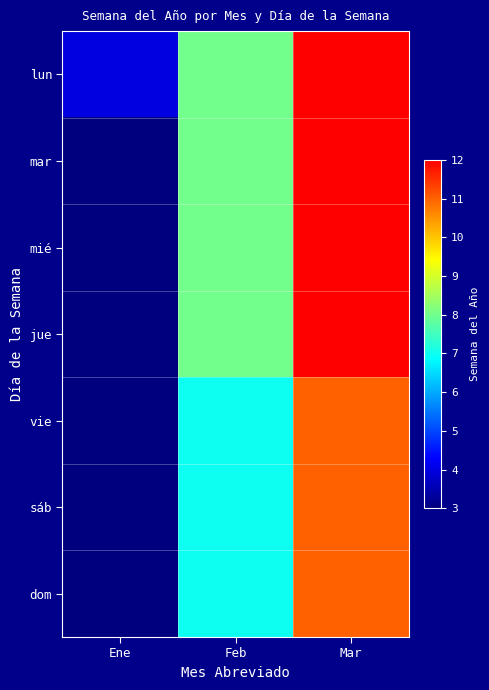

Between Mar and Feb, which is larger?

Mar